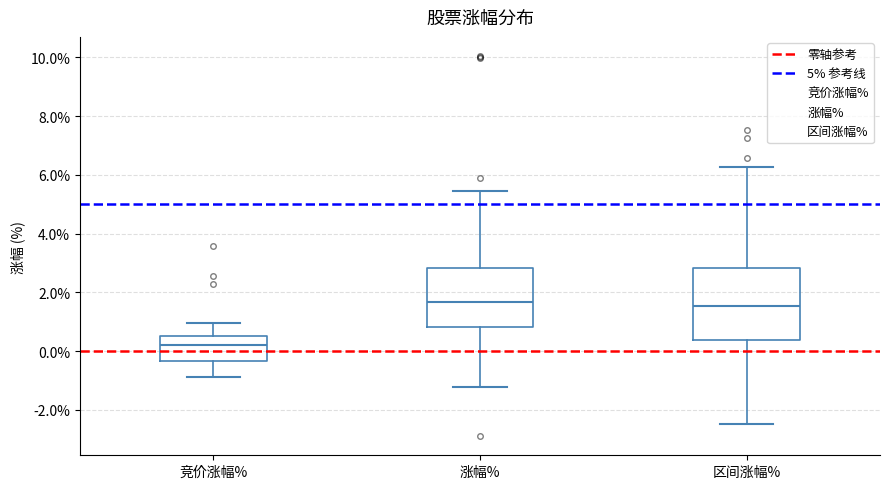

Comparing the boxes themselves (not the whiskers), which one is the tallest?

区间涨幅%